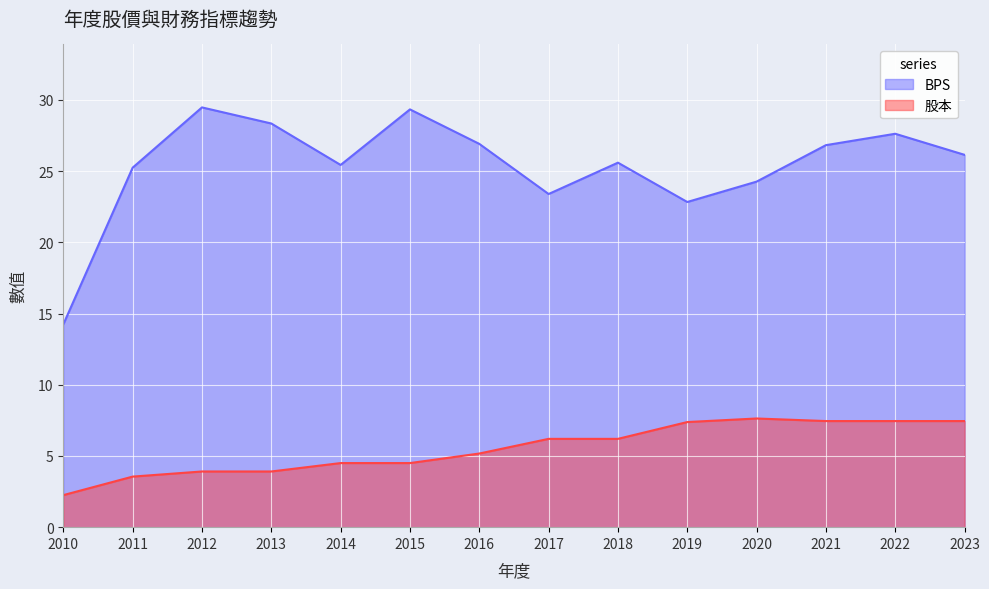

True or false: BPS and 股本 intersect in this chart.

False